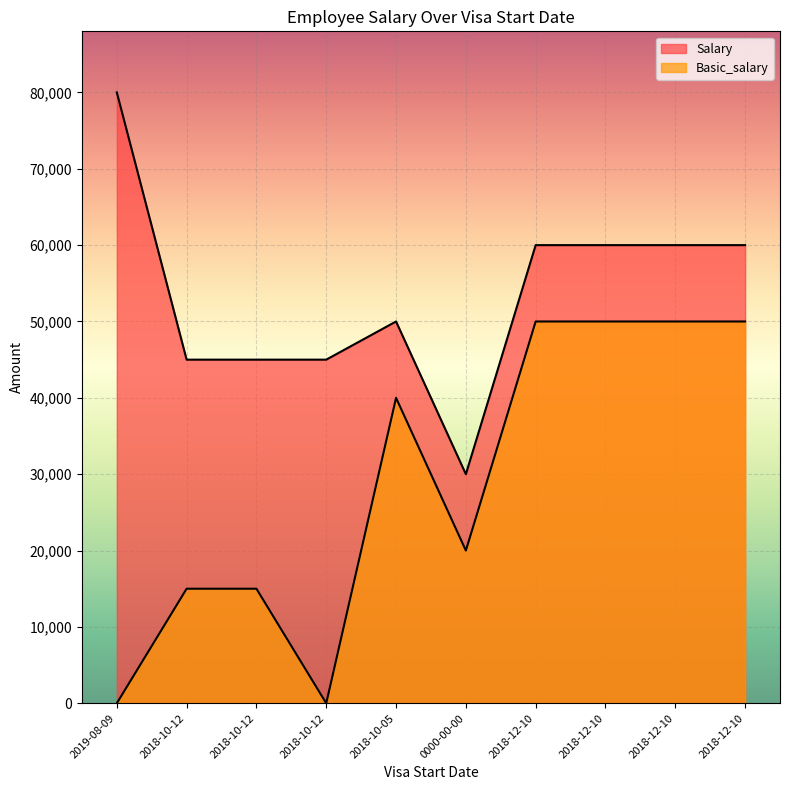

Which category has the lowest value in the Basic_salary series?

2019-08-09